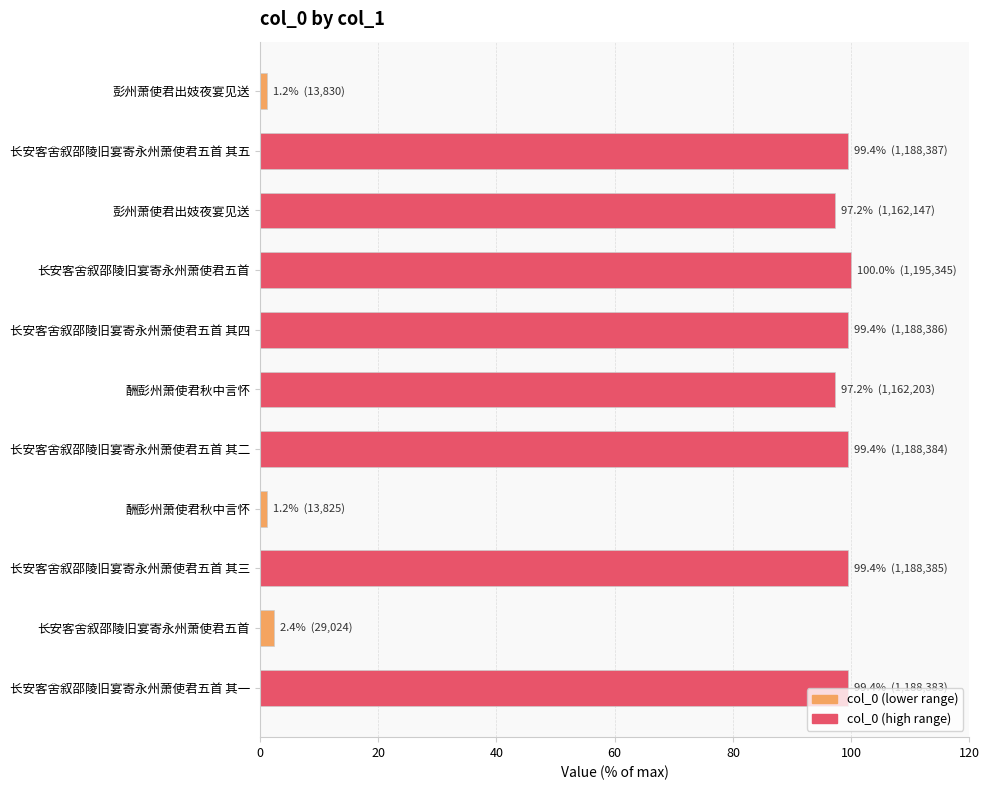

How many data points are less than 99?

5